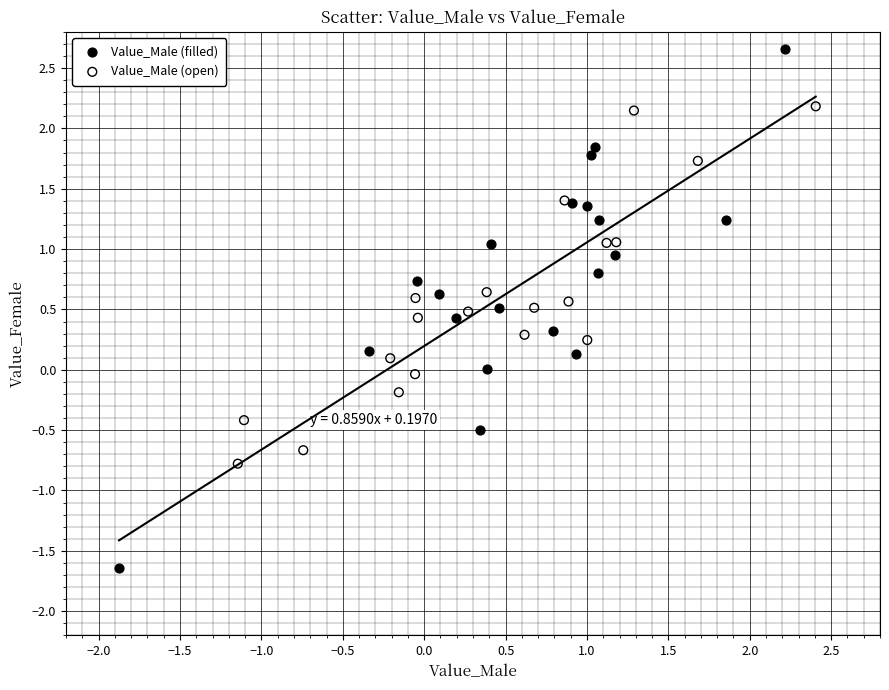

Which series reaches the minimum Y coordinate?

Value_Male (filled)